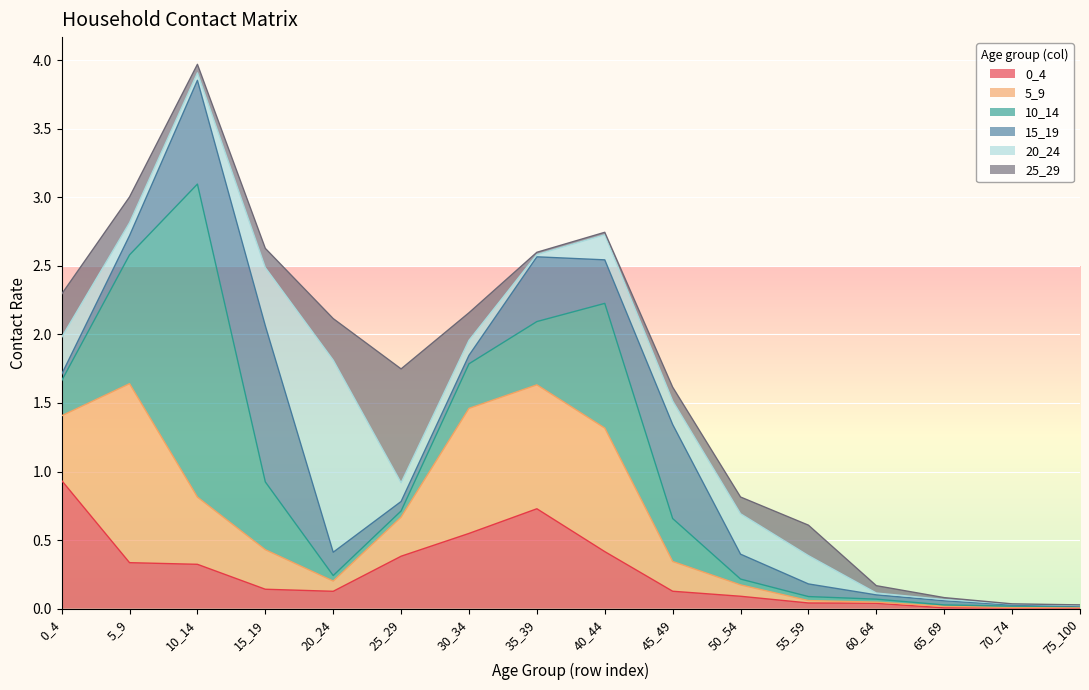

What is the difference between the second highest and second lowest values in the 0_4 series?

0.7